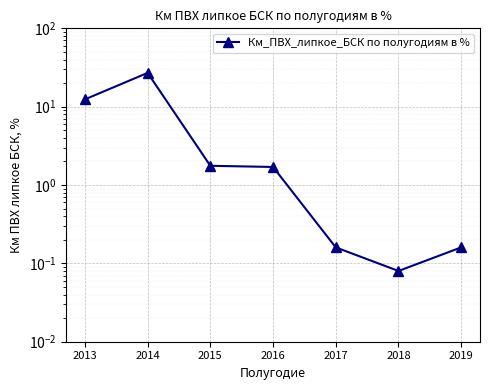

Which label corresponds to the smallest value in the chart?

2018